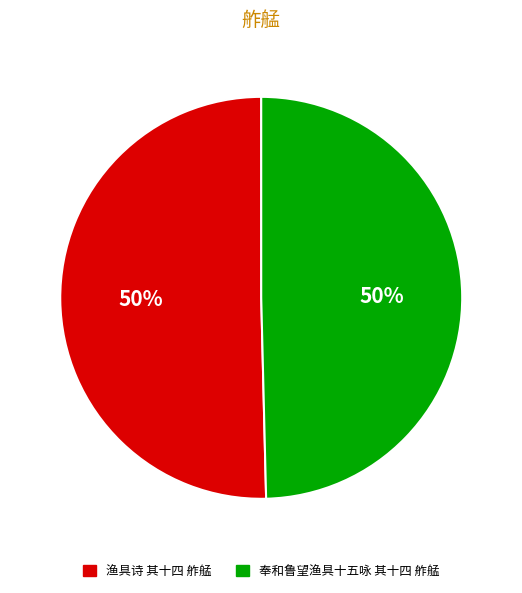

To the nearest percent, what percentage of the pie is 奉和鲁望渔具十五咏 其十四 舴艋?

50%